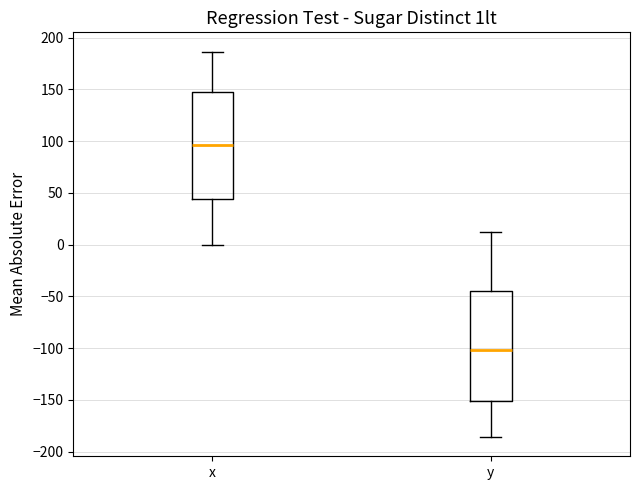

Where is the upper edge of the box for y on the y-axis? The values are not printed on the chart, so give them approximately, as read against the axis.

-45